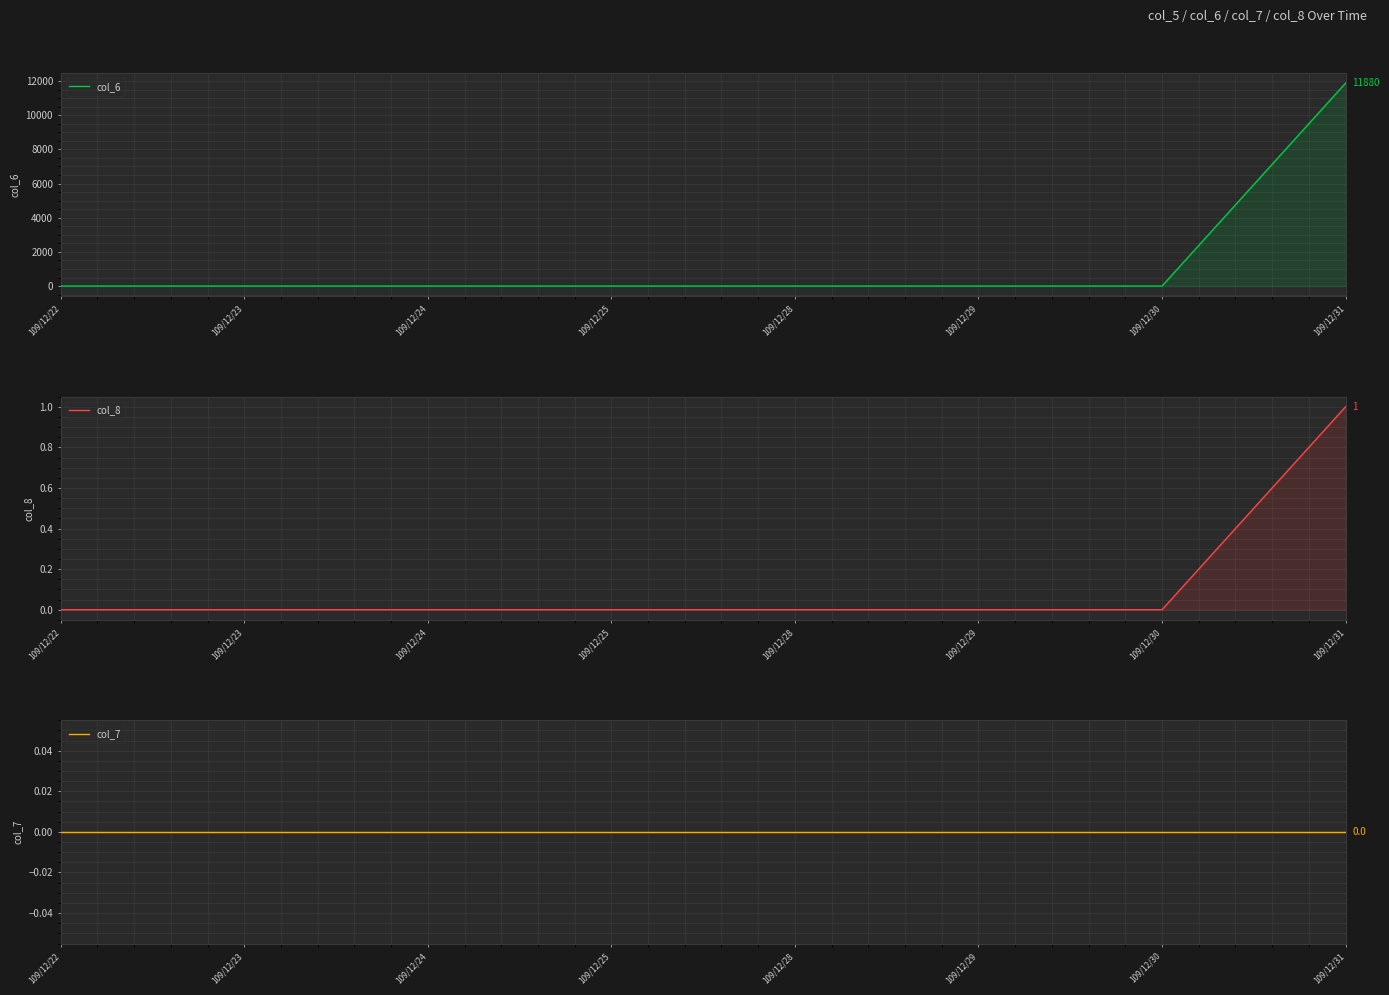

Reading right to left, list all the values displayed in this chart.

col_6: 109/12/31=11880	109/12/30=0	109/12/29=0	109/12/28=0	109/12/25=0	109/12/24=0	109/12/23=0	109/12/22=0
col_8: 109/12/31=1	109/12/30=0	109/12/29=0	109/12/28=0	109/12/25=0	109/12/24=0	109/12/23=0	109/12/22=0
col_7: 109/12/31=0	109/12/30=0	109/12/29=0	109/12/28=0	109/12/25=0	109/12/24=0	109/12/23=0	109/12/22=0